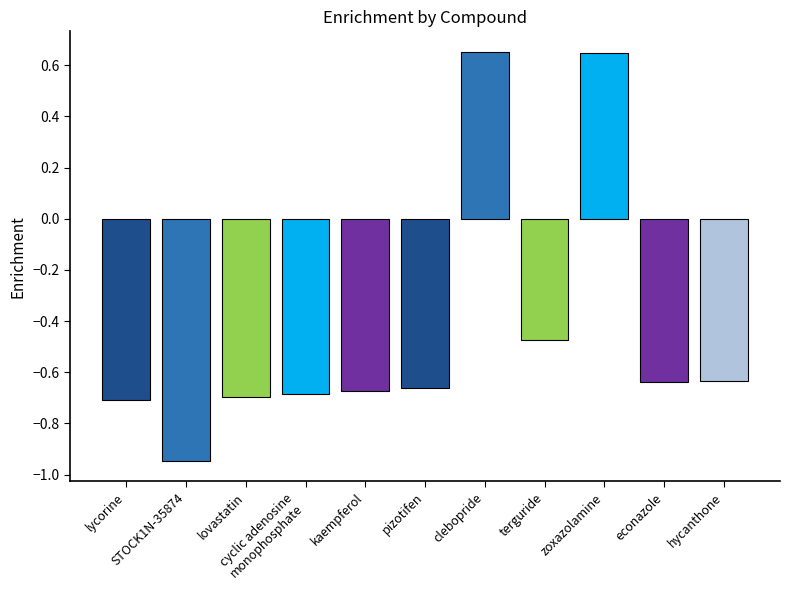

How many negative values are there?

9